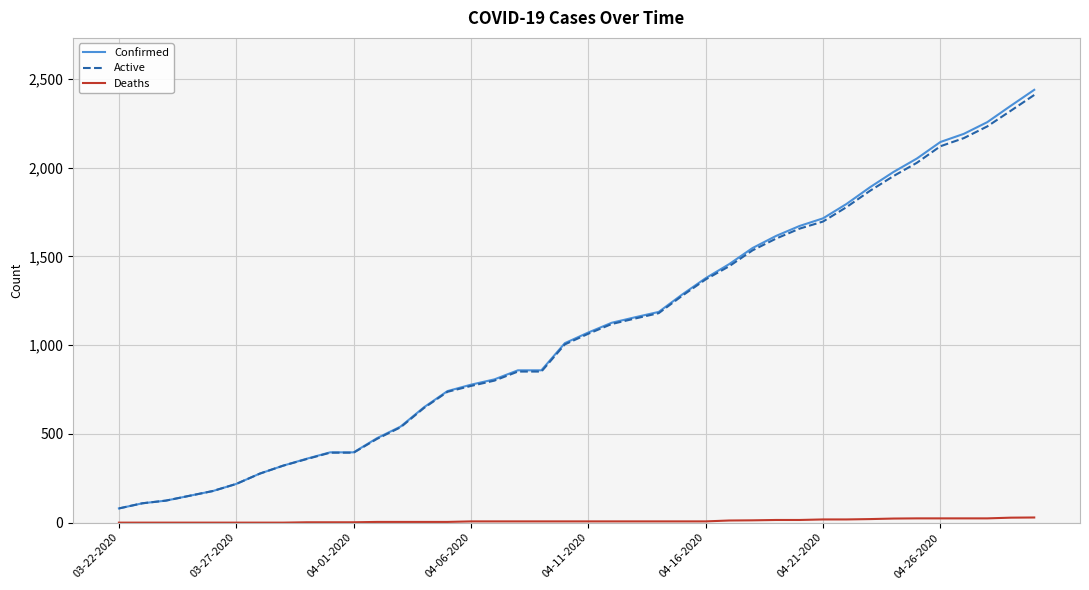

What is the maximum value shown in the chart?

2438